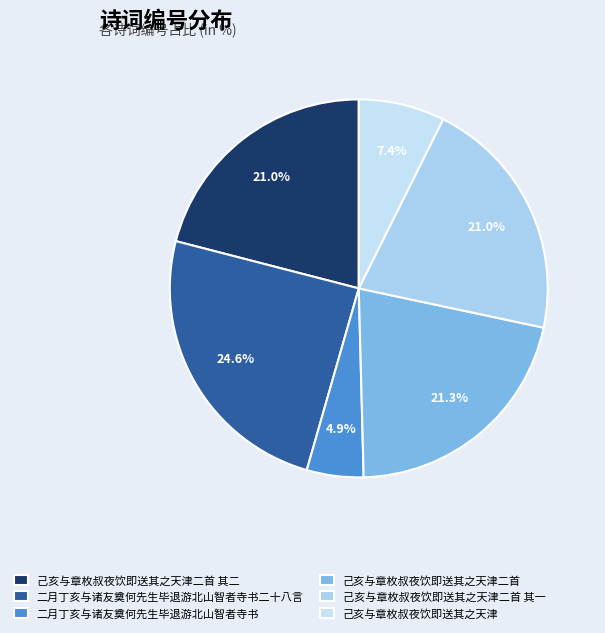

What percentage do 己亥与章枚叔夜饮即送其之天津二首 其一 and 二月丁亥与诸友奠何先生毕退游北山智者寺书二十八言 together represent?

45.6%